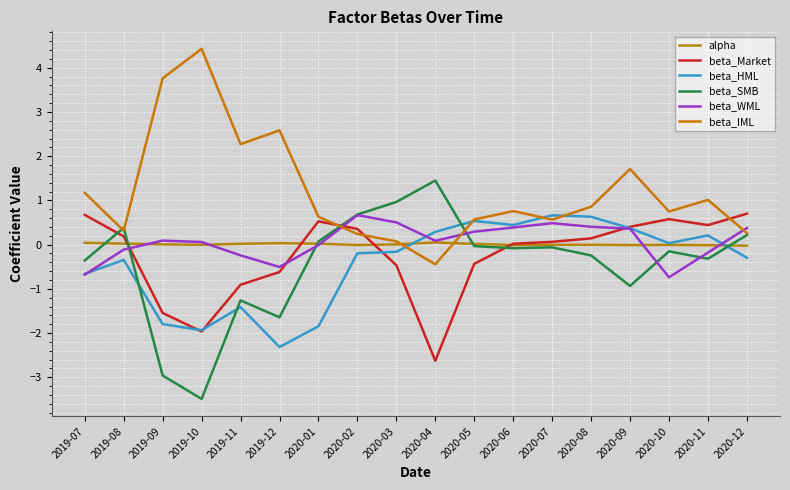

Reading left to right, what are all the values shown in this chart?

alpha: 2019-07=0.0	2019-08=0.0	2019-09=0.0	2019-10=-0.0	2019-11=0.0	2019-12=0.0	2020-01=0.0	2020-02=-0.0	2020-03=0.0	2020-04=0.0	2020-05=0.0	2020-06=-0.0	2020-07=-0.0	2020-08=-0.0	2020-09=-0.0	2020-10=-0.0	2020-11=-0.0	2020-12=-0.0
beta_Market: 2019-07=0.7	2019-08=0.2	2019-09=-1.5	2019-10=-2.0	2019-11=-0.9	2019-12=-0.6	2020-01=0.5	2020-02=0.4	2020-03=-0.5	2020-04=-2.6	2020-05=-0.4	2020-06=0.0	2020-07=0.1	2020-08=0.1	2020-09=0.4	2020-10=0.6	2020-11=0.4	2020-12=0.7
beta_HML: 2019-07=-0.7	2019-08=-0.3	2019-09=-1.8	2019-10=-1.9	2019-11=-1.4	2019-12=-2.3	2020-01=-1.8	2020-02=-0.2	2020-03=-0.2	2020-04=0.3	2020-05=0.5	2020-06=0.4	2020-07=0.7	2020-08=0.6	2020-09=0.4	2020-10=0.0	2020-11=0.2	2020-12=-0.3
beta_SMB: 2019-07=-0.4	2019-08=0.4	2019-09=-3.0	2019-10=-3.5	2019-11=-1.3	2019-12=-1.6	2020-01=0.1	2020-02=0.7	2020-03=1.0	2020-04=1.4	2020-05=-0.0	2020-06=-0.1	2020-07=-0.1	2020-08=-0.2	2020-09=-0.9	2020-10=-0.2	2020-11=-0.3	2020-12=0.2
beta_WML: 2019-07=-0.7	2019-08=-0.1	2019-09=0.1	2019-10=0.1	2019-11=-0.2	2019-12=-0.5	2020-01=-0.0	2020-02=0.7	2020-03=0.5	2020-04=0.1	2020-05=0.3	2020-06=0.4	2020-07=0.5	2020-08=0.4	2020-09=0.4	2020-10=-0.7	2020-11=-0.2	2020-12=0.4
beta_IML: 2019-07=1.2	2019-08=0.3	2019-09=3.8	2019-10=4.4	2019-11=2.3	2019-12=2.6	2020-01=0.6	2020-02=0.2	2020-03=0.1	2020-04=-0.4	2020-05=0.6	2020-06=0.8	2020-07=0.6	2020-08=0.9	2020-09=1.7	2020-10=0.7	2020-11=1.0	2020-12=0.3